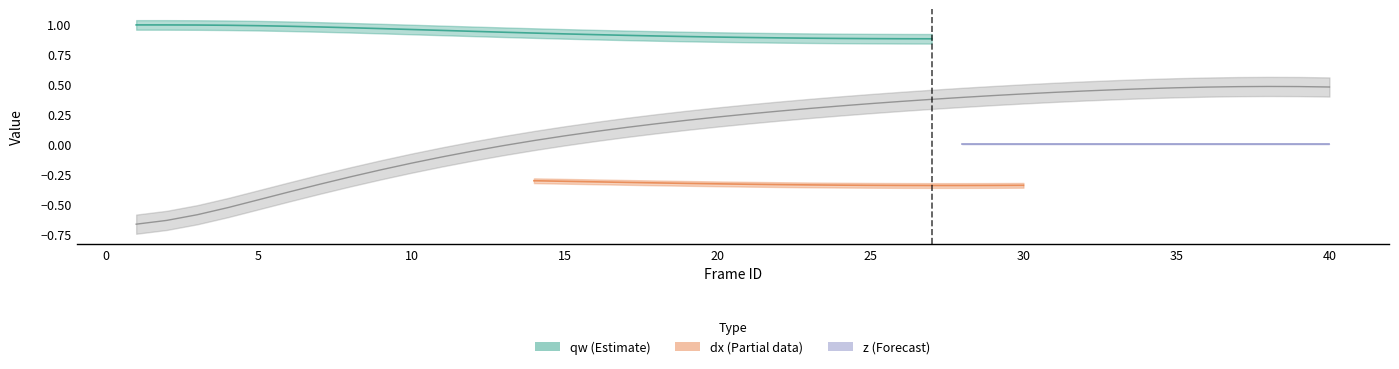

Where do dx and angle first cross each other?

7 and 8